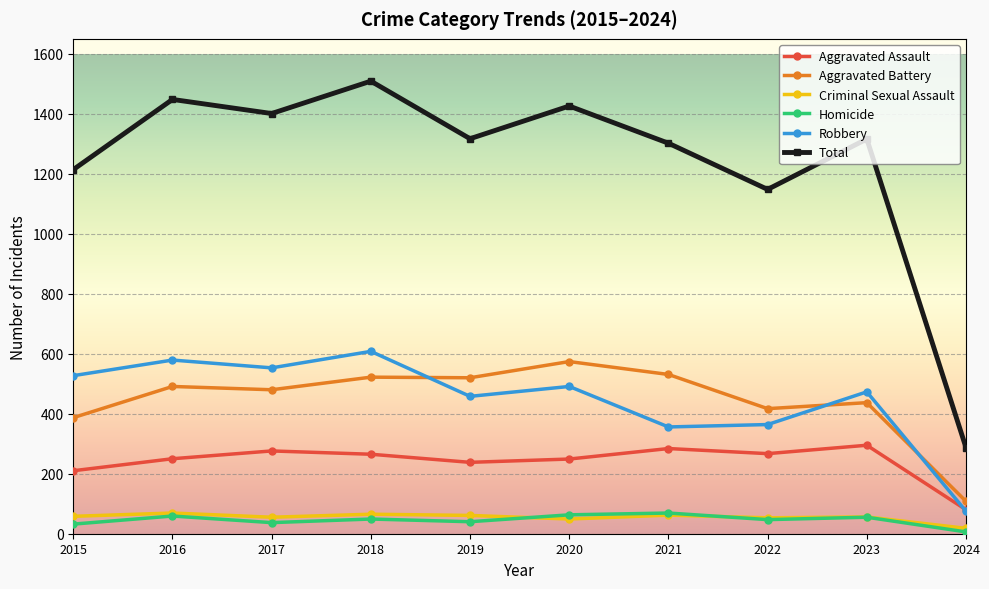

What value does the Homicide series have at 2023?

55